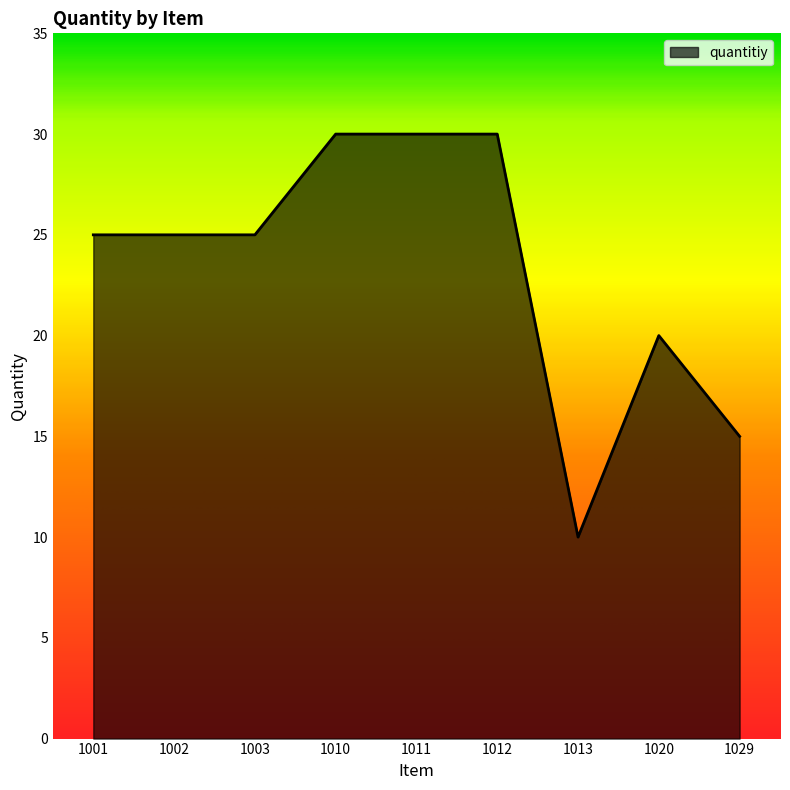

What is the change in value from 1012 to 1013?

-20